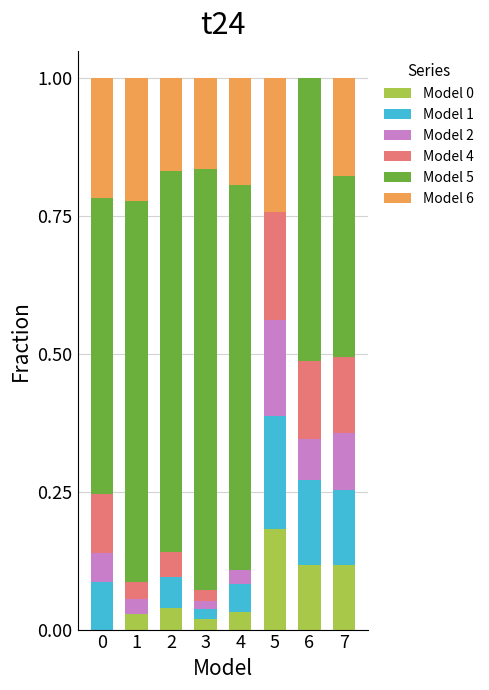

The Model 0 series shows 0.1 at 7. True or false?

True